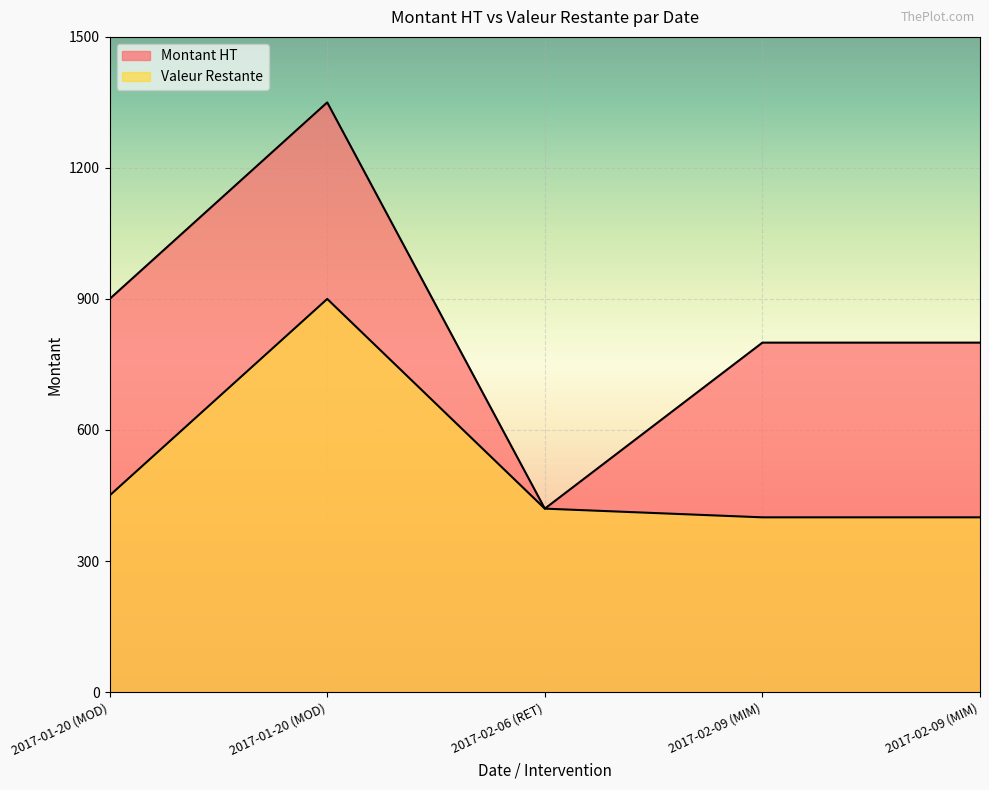

Where is Valeur Restante nearest to the value 650?

2017-01-20 (MOD)